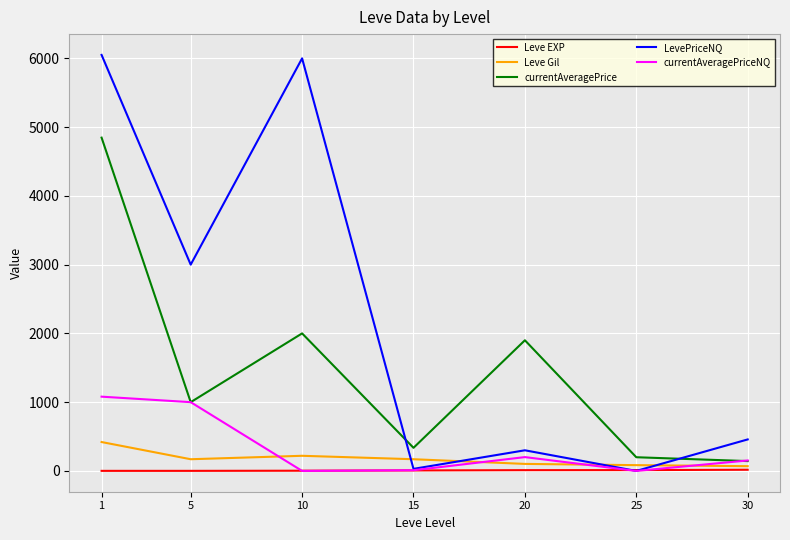

Between 1 and 20, which series saw the biggest shift?

LevePriceNQ